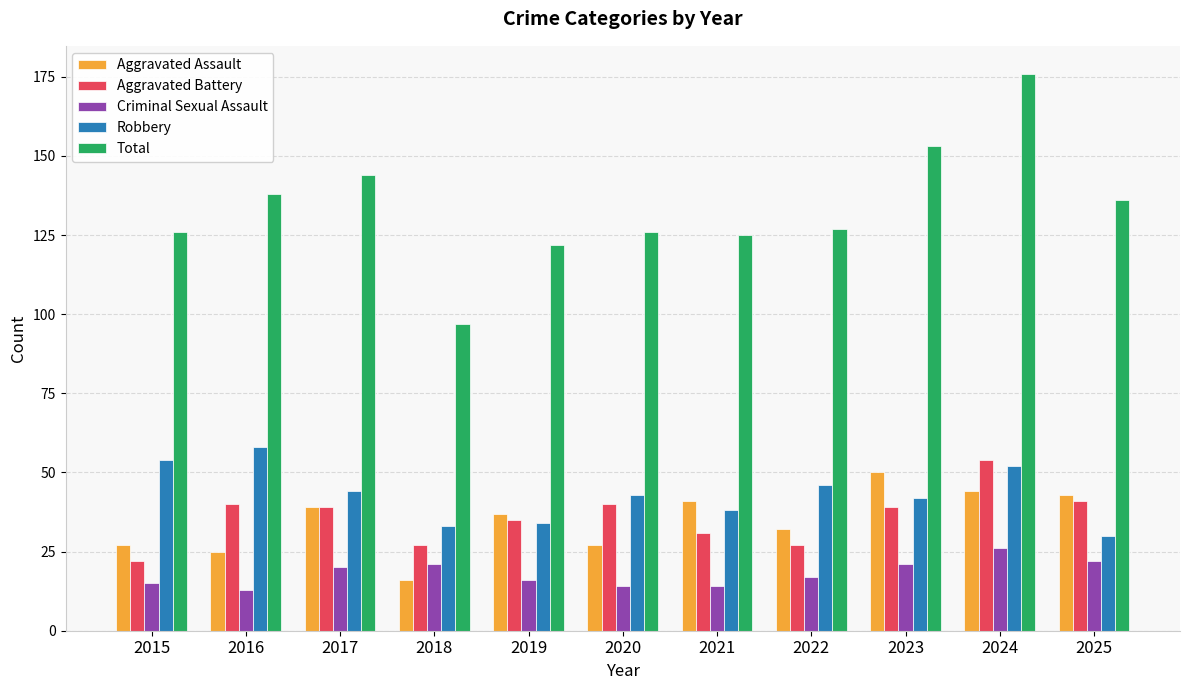

What is the difference between the highest and lowest values at 2019?

106